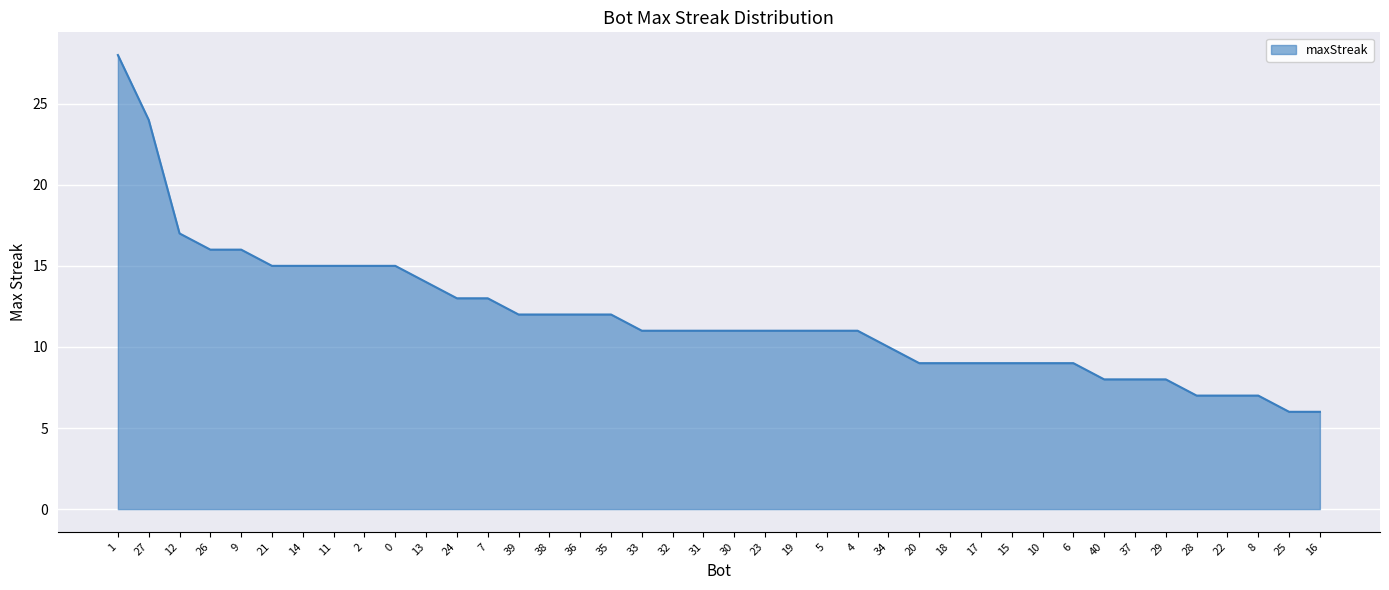

What is the smallest value displayed?

6